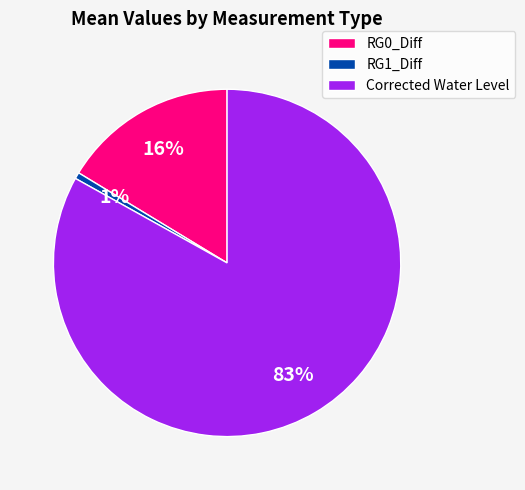

Is there a majority slice in this chart?

Yes